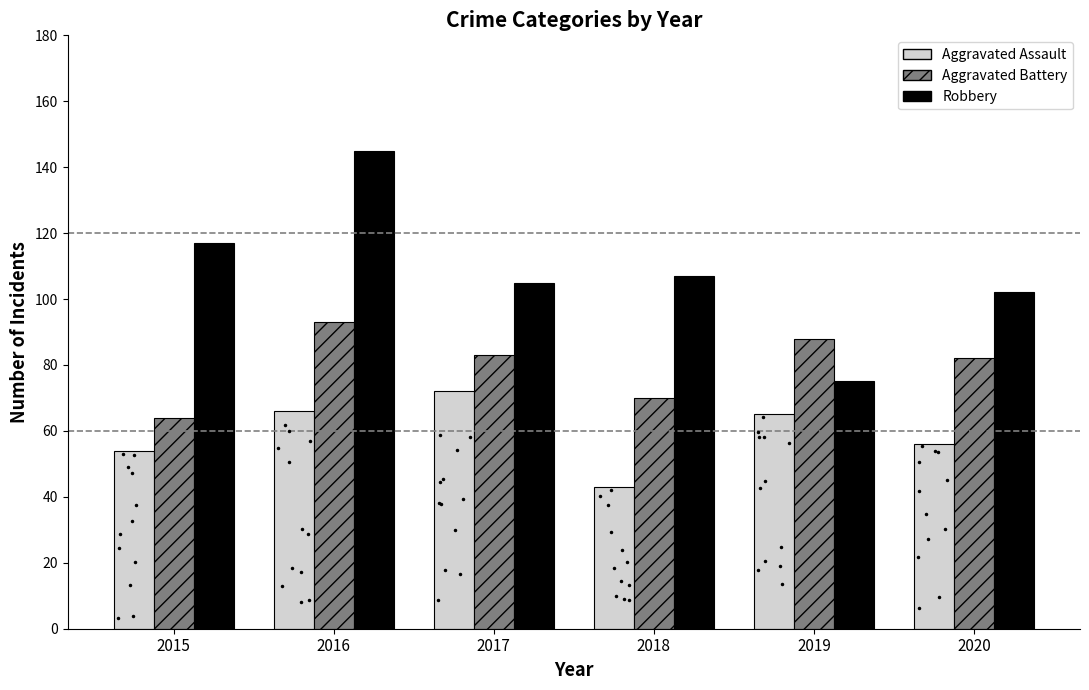

What is the spread (max minus min) of values at 2017?

33